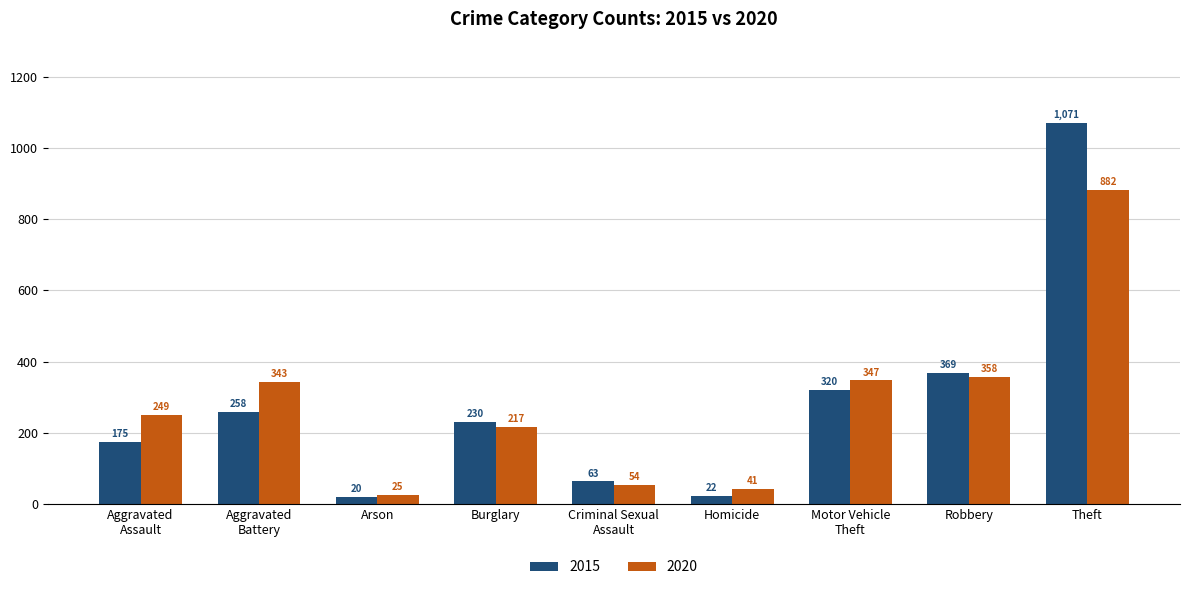

Does the chart contain any negative values?

No